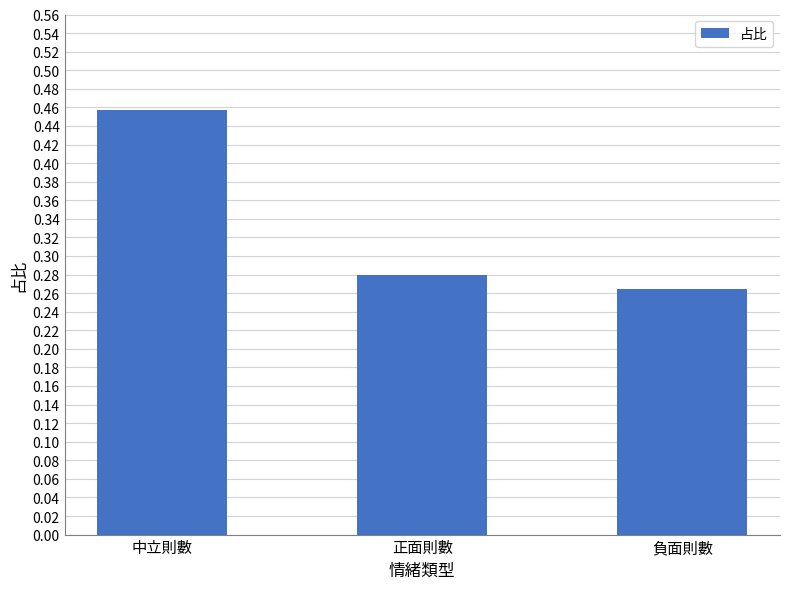

What is the label of the 3rd bar from the right?

中立則數